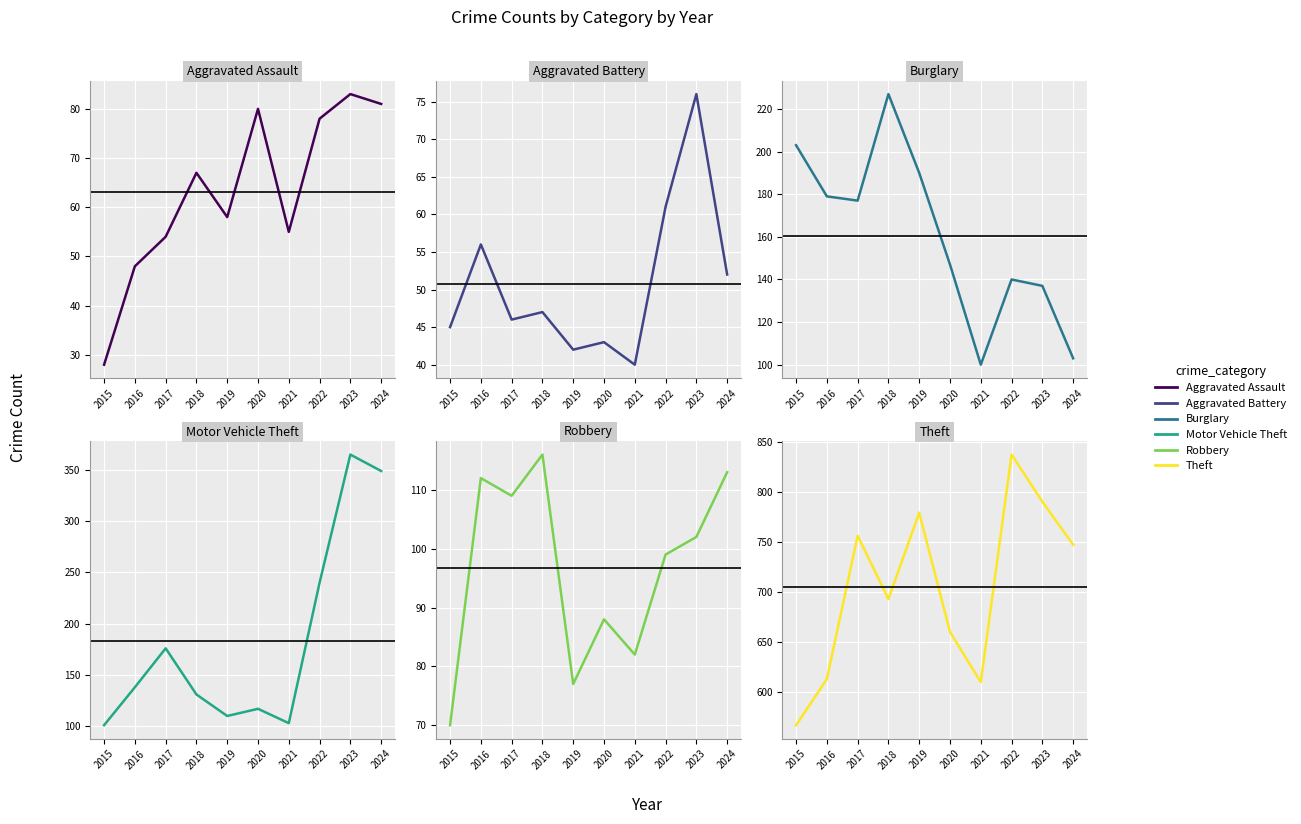

Is it true that Theft equals 1347 at 2022?

False